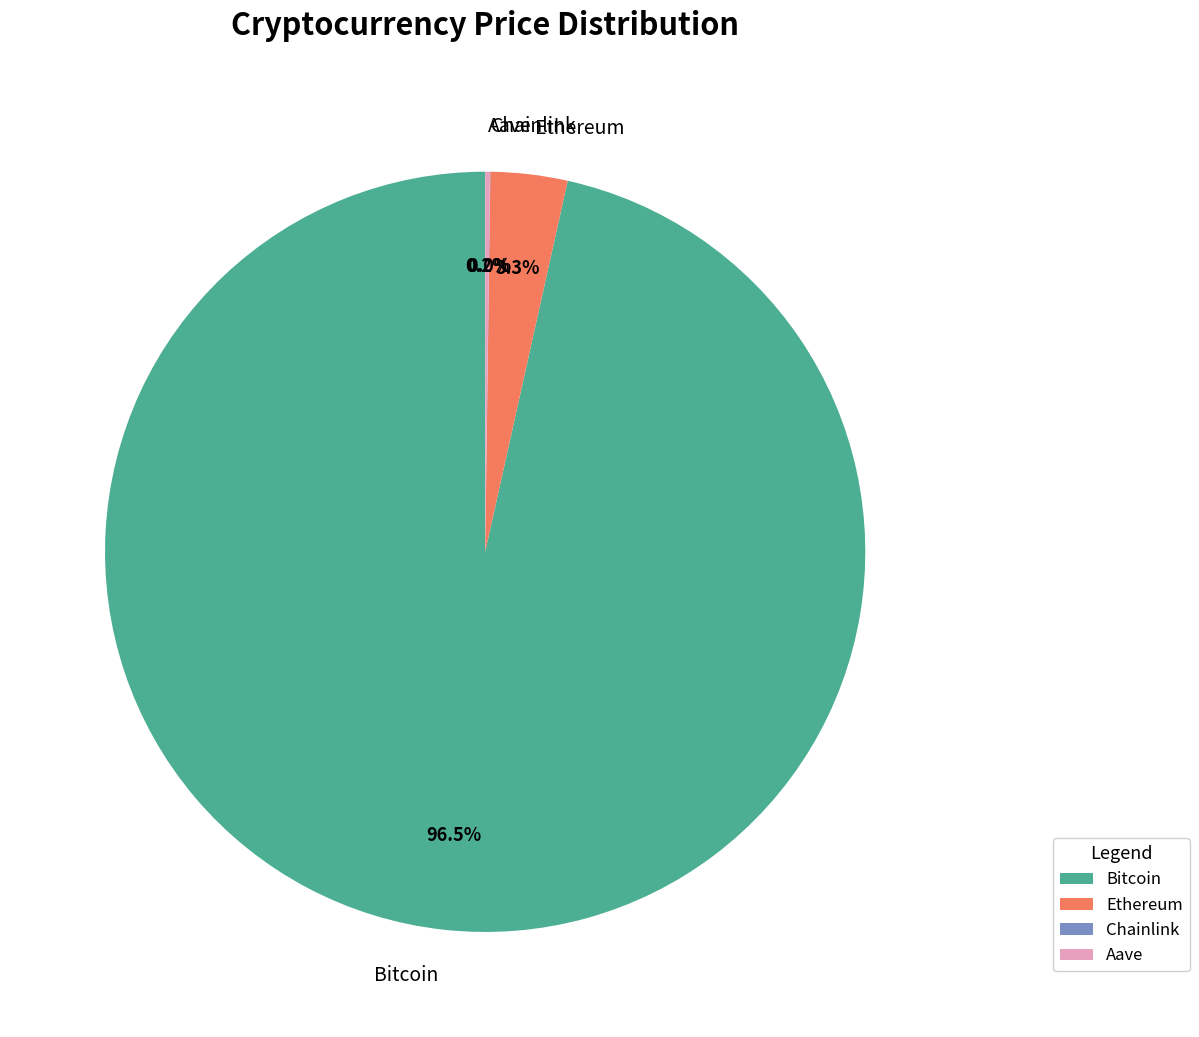

What percentage is NOT represented by Ethereum?

96.7%